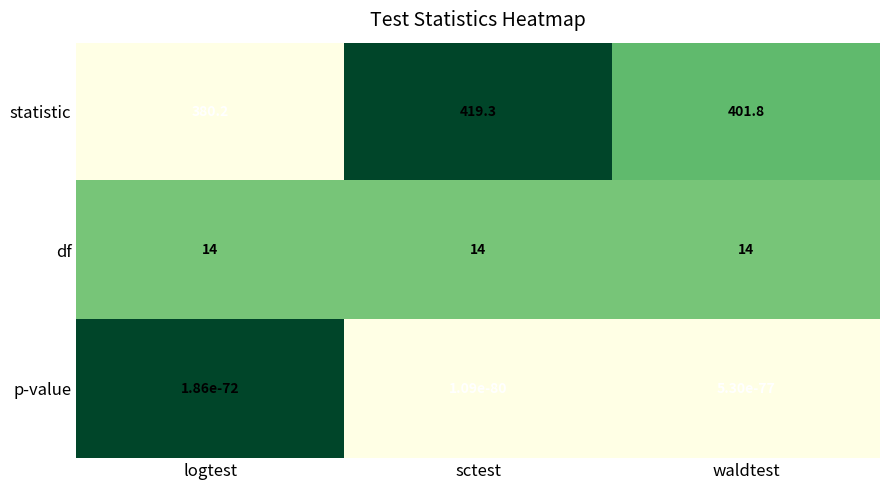

Rank the series at logtest from lowest to highest value.

p-value, df, statistic